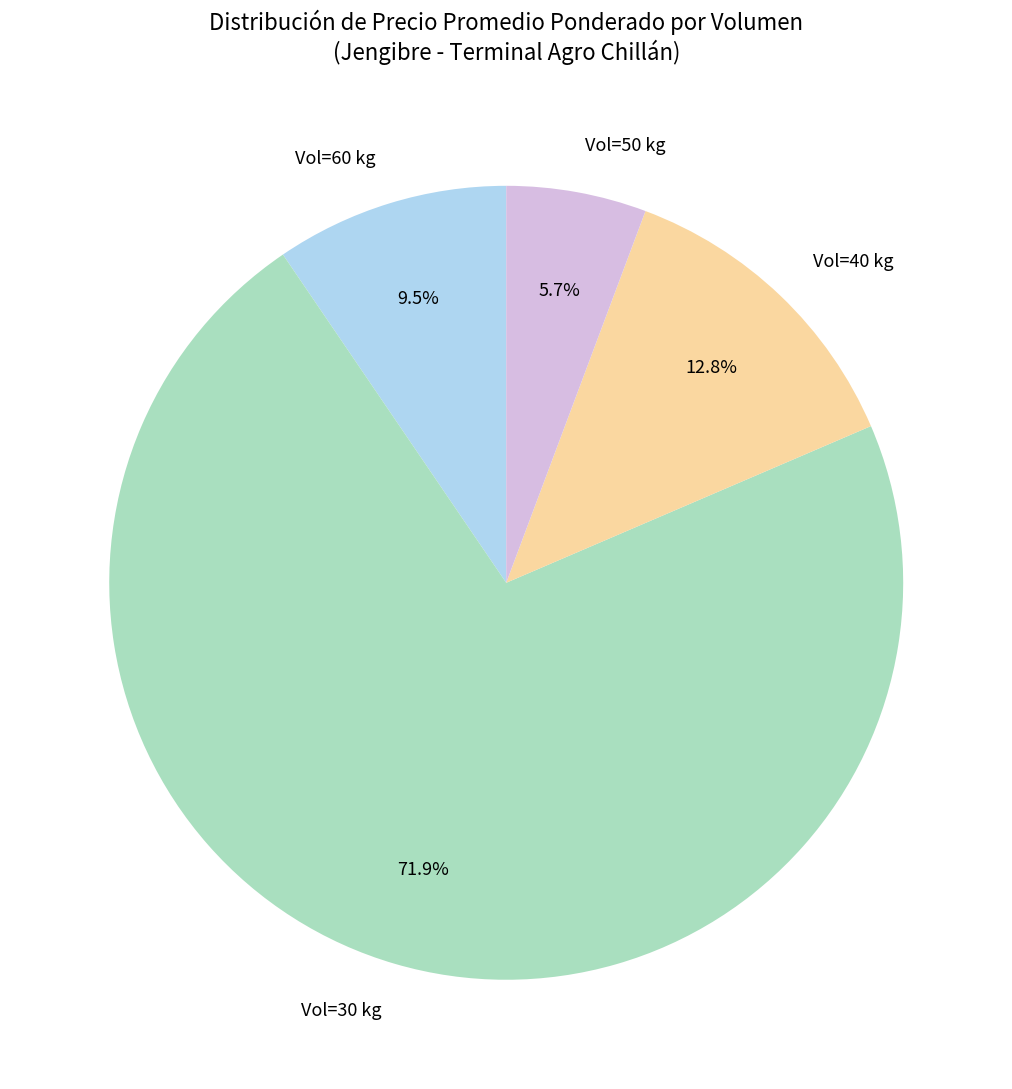

Between Vol=50 kg and Vol=60 kg, which is larger?

Vol=60 kg